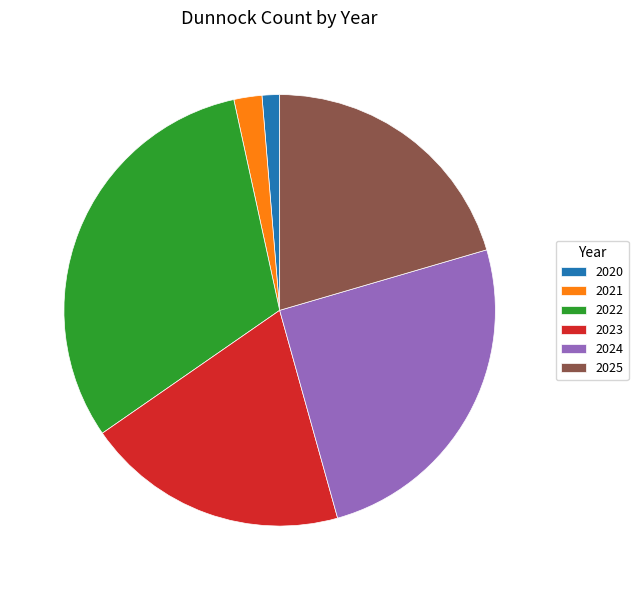

What is the largest slice in the pie chart?

2022